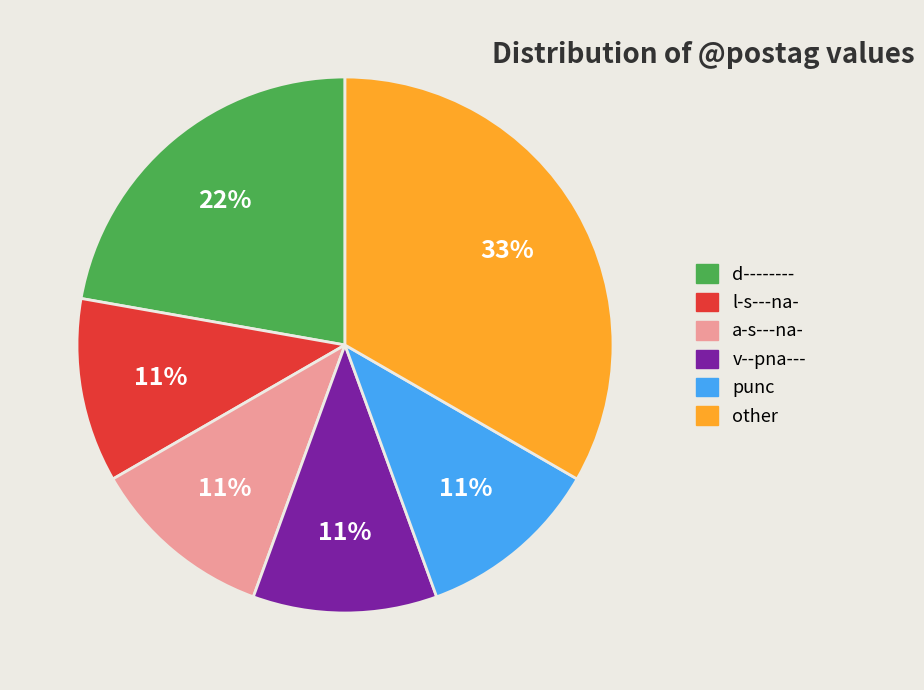

Is there any slice that represents more than half of the pie?

No